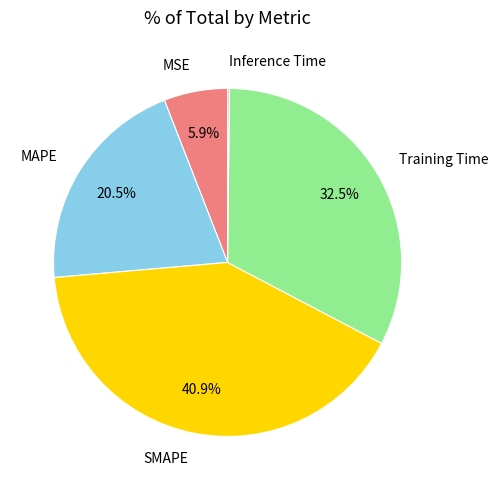

Does Training Time account for over 50% of the chart?

No